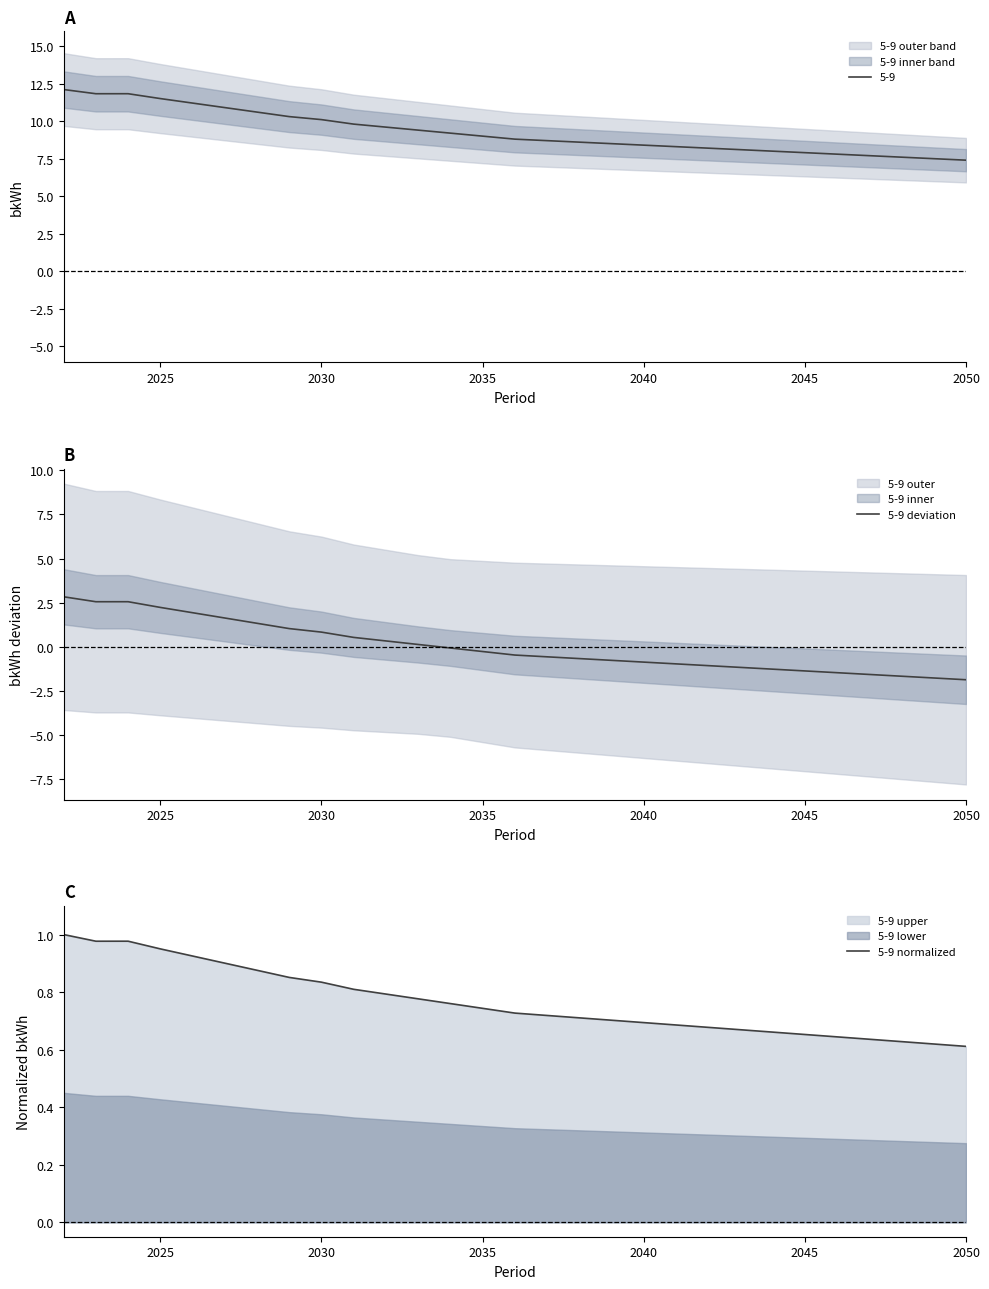

The 5-9 series shows 7.9 at 2045. True or false?

True